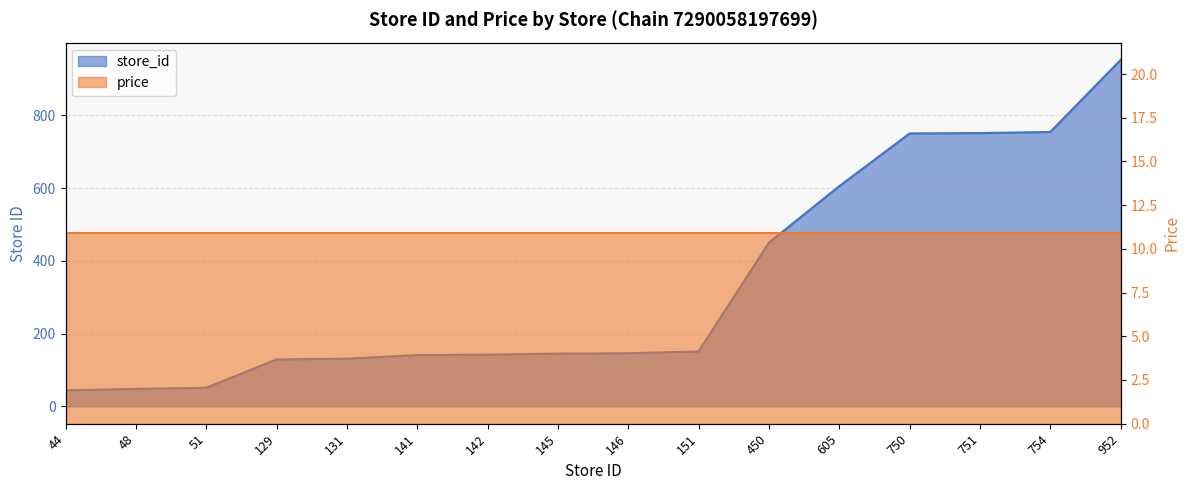

Reading right to left, extract all data points from this chart.

952=952	754=754	751=751	750=750	605=605	450=450	151=151	146=146	145=145	142=142	141=141	131=131	129=129	51=51	48=48	44=44